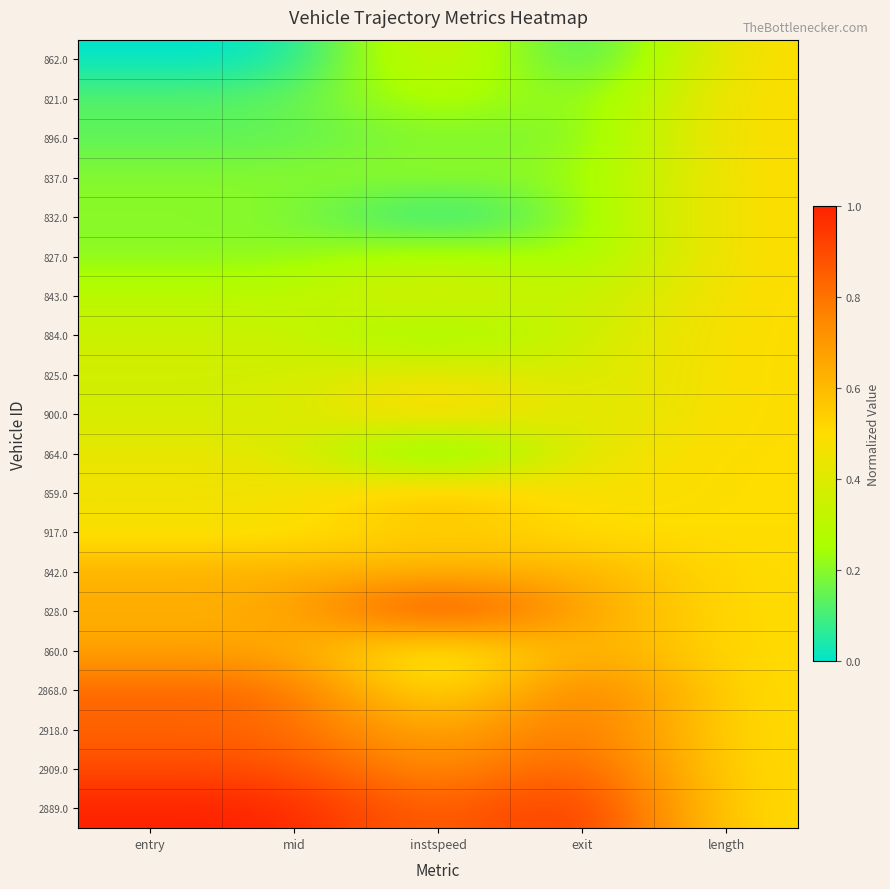

List the series in order of their peak value, lowest first.

862.0, 821.0, 896.0, 837.0, 832.0, 827.0, 843.0, 884.0, 825.0, 864.0, 917.0, 900.0, 859.0, 842.0, 860.0, 2868.0, 2918.0, 2909.0, 828.0, 2889.0